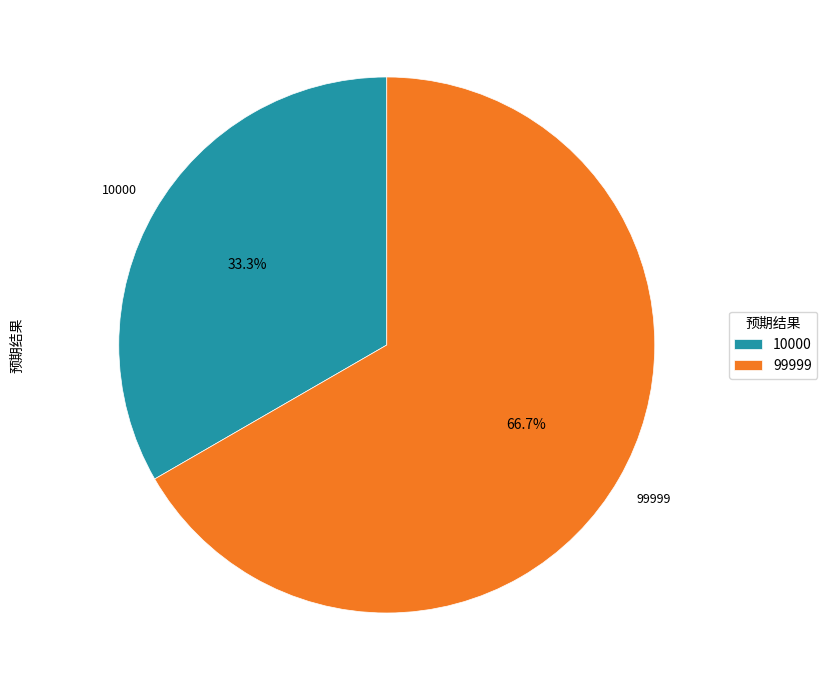

How many slices are in this pie chart?

2